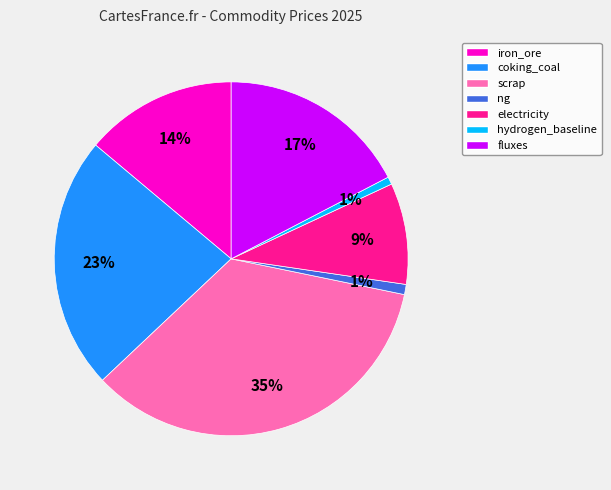

To the nearest percent, what is the difference between the largest and smallest slice percentages?

34%